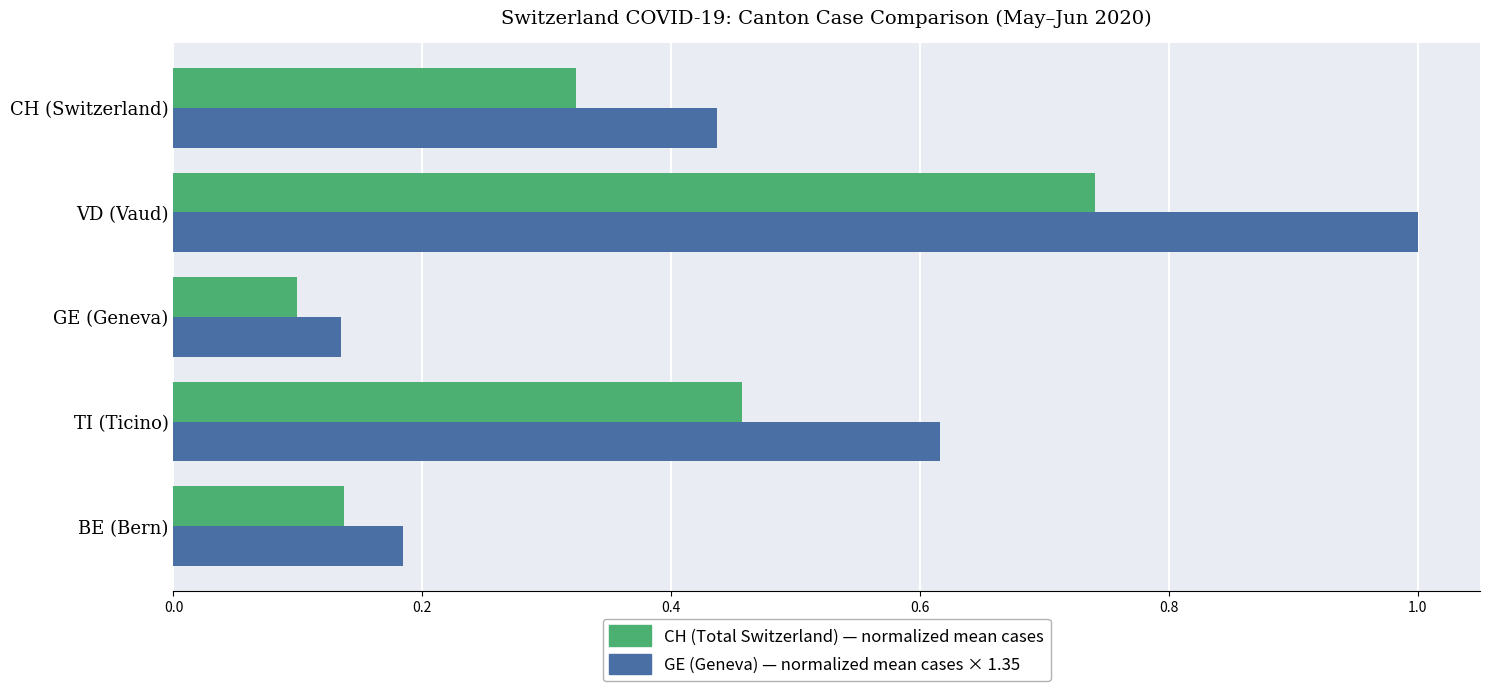

Which label corresponds to the smallest value in the chart?

GE (Geneva)